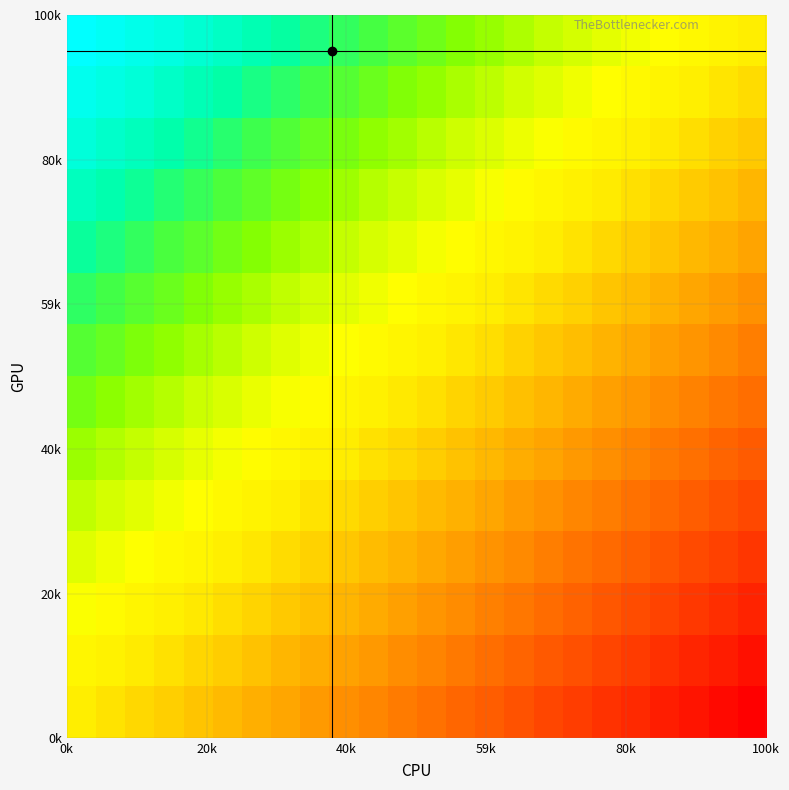

How many series are shown in this chart?

14